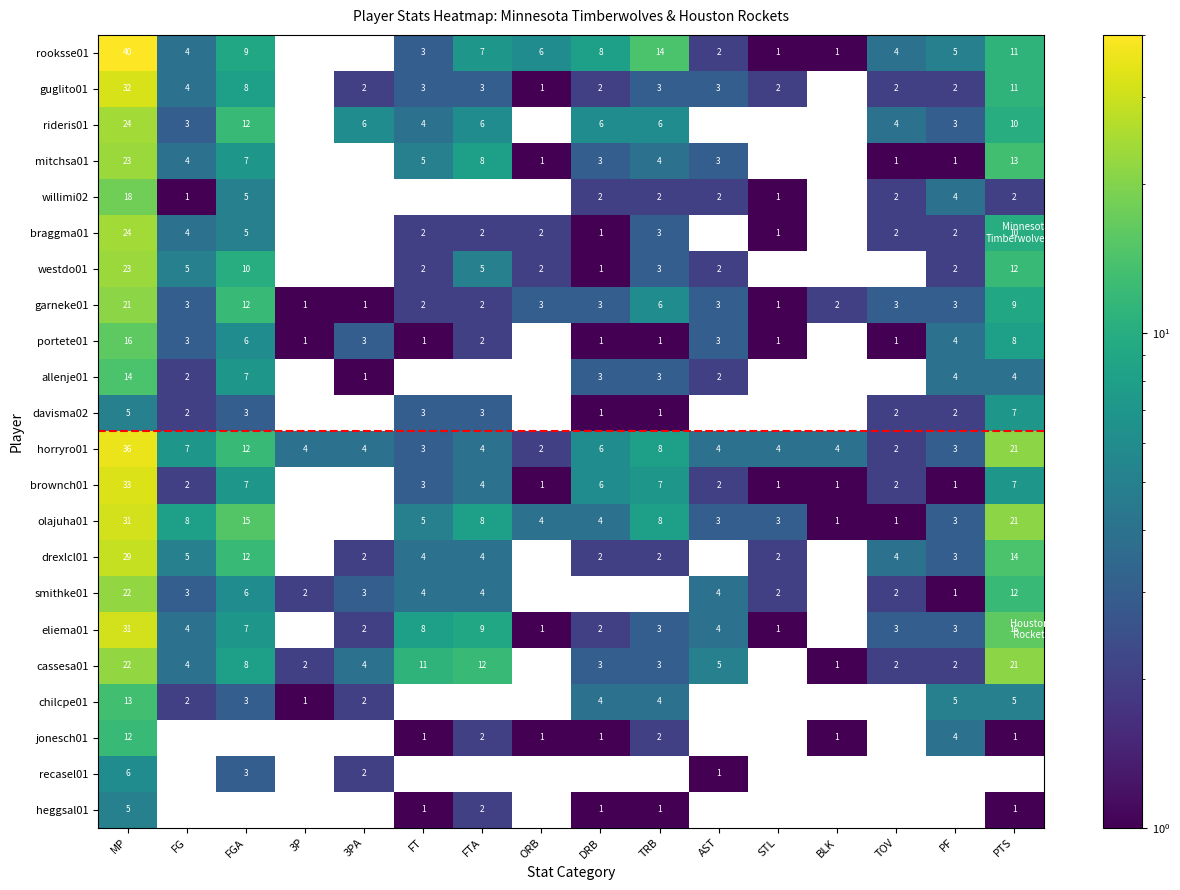

The value of portete01 at 3P is 1. True or false?

True